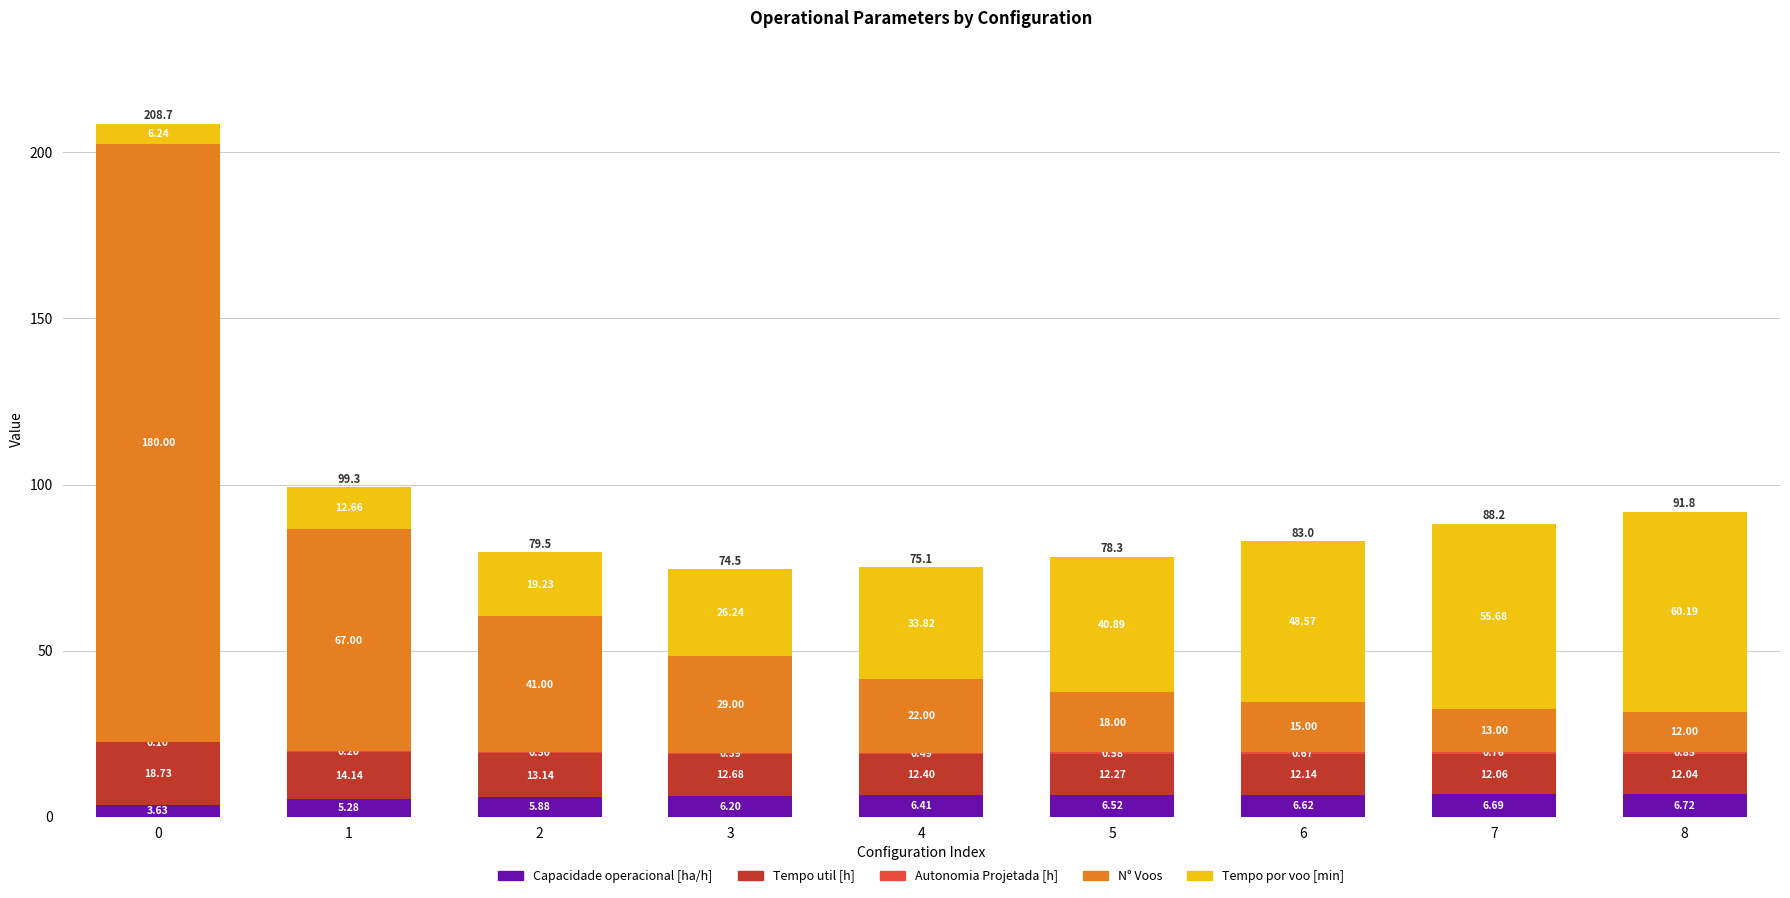

What is the sum of the Capacidade operacional [ha/h] values at 5 and 2?

12.4